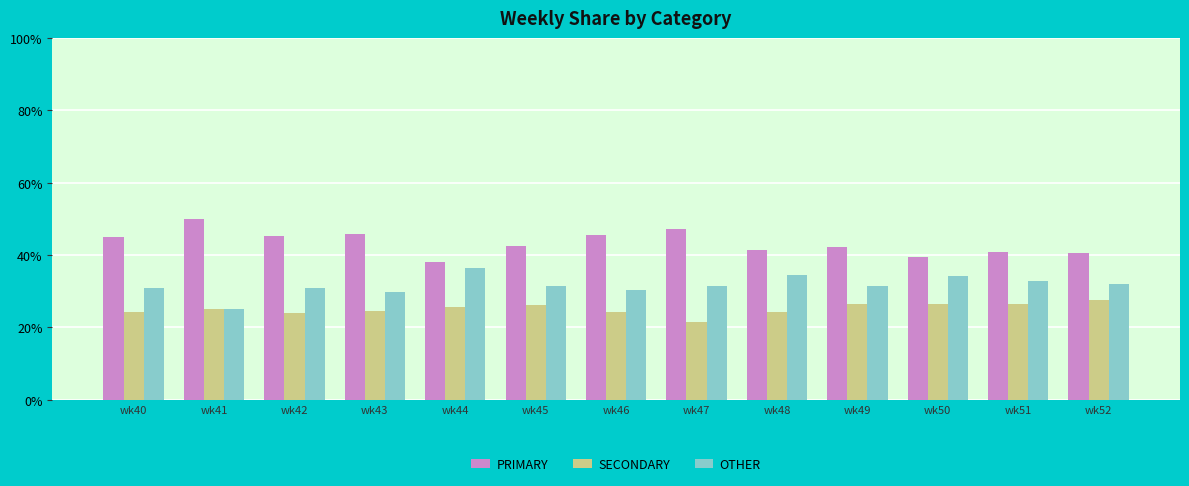

What is the spread (max minus min) of values at wk40?

20.7